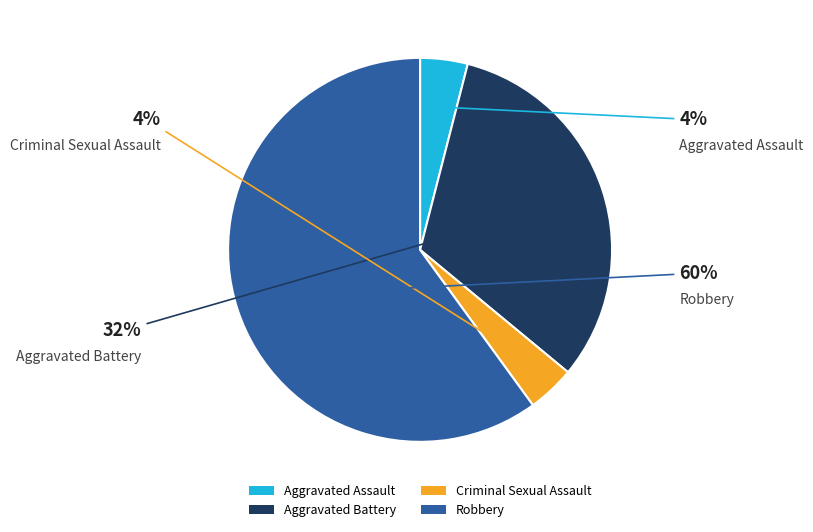

To the nearest percent, what is the average slice percentage?

25%